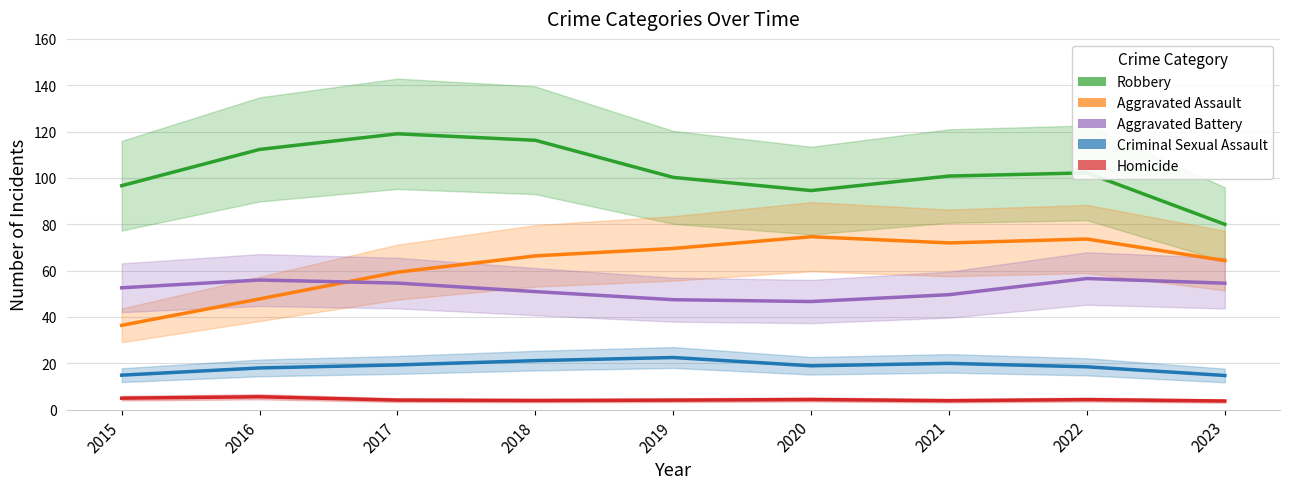

Read the Robbery value at 2023.

80.0